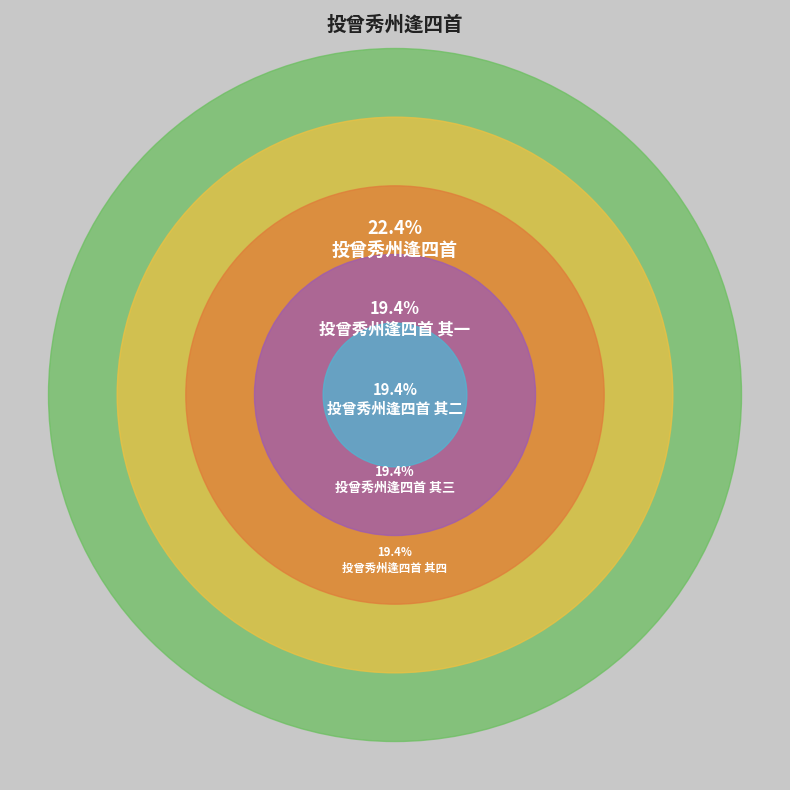

Approximately how many times larger is the value at 投曾秀州逢四首 其一 compared to 投曾秀州逢四首 其四?

1.0